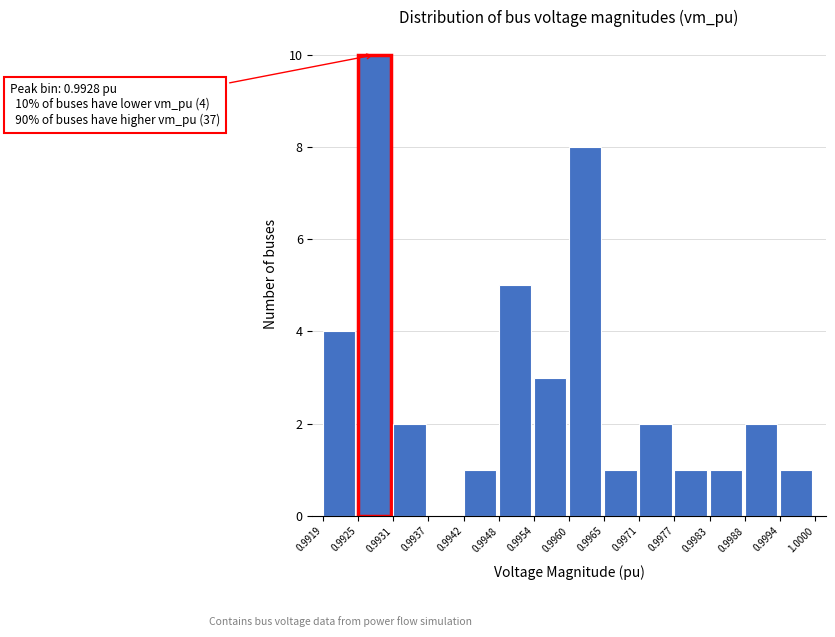

Which range on the x-axis has the tallest bar?

0.9925 to 0.9931